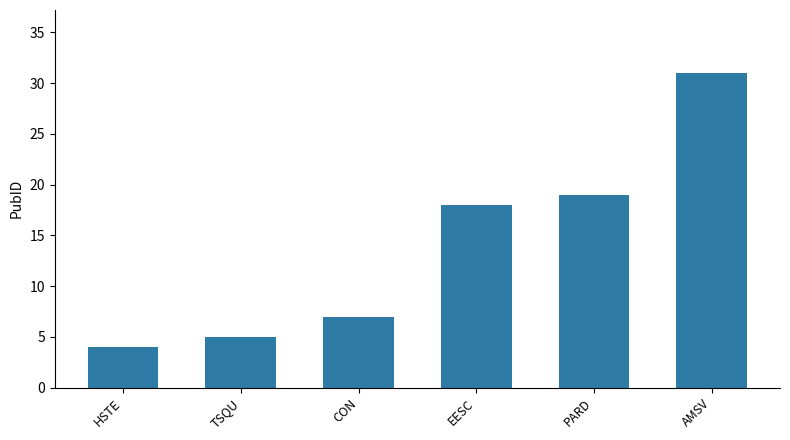

What position from the left is PARD?

5